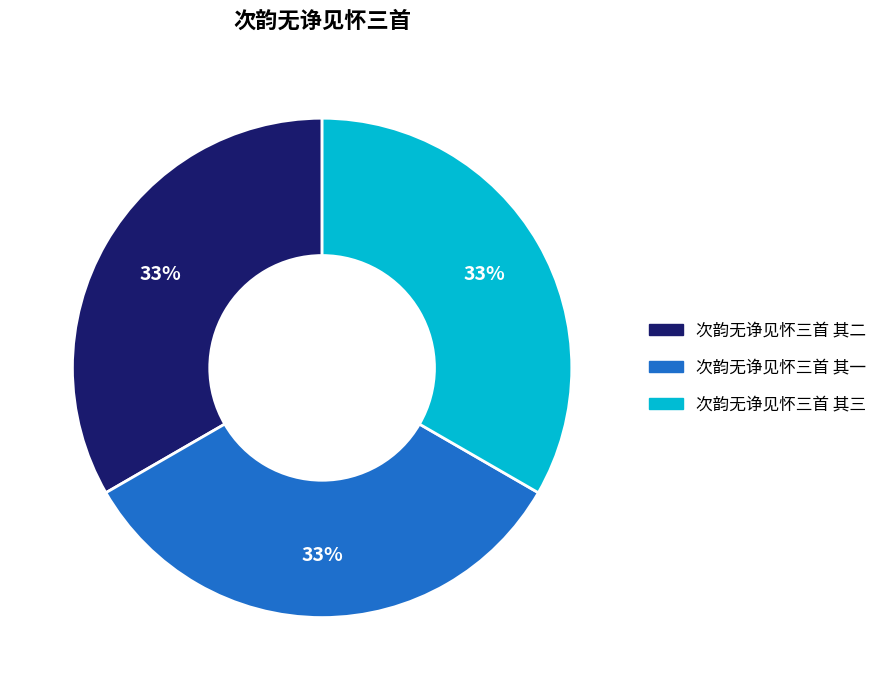

Is there a majority slice in this chart?

No